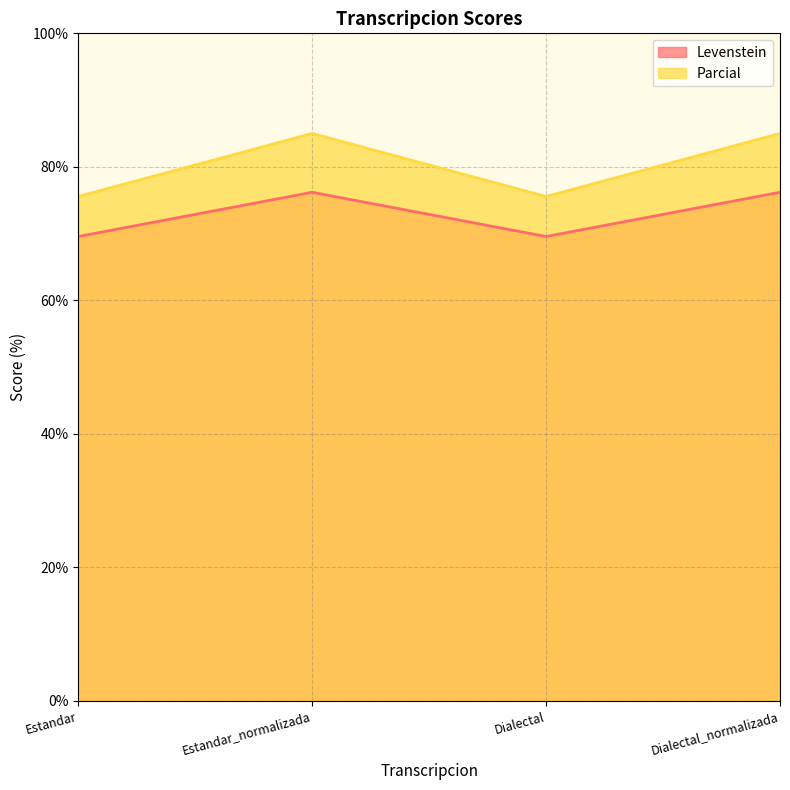

At which label does Levenstein reach its minimum?

Estandar